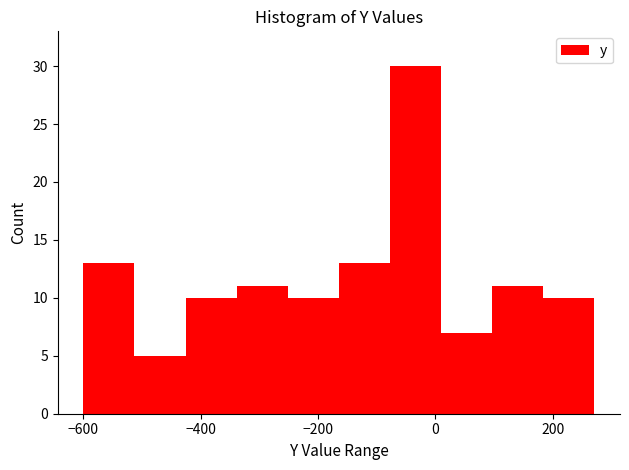

How tall is the bar that spans -600 to -520 on the x-axis? Neither the bar edges nor the heights are printed on the chart, so give them approximately, as read against the axes.

13